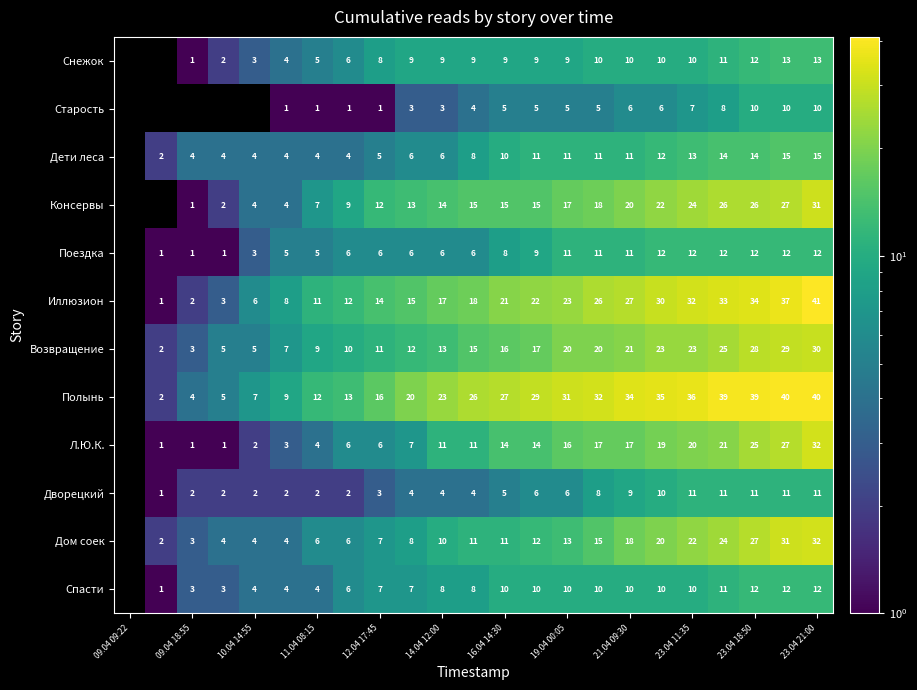

What is the difference between the Иллюзион values at 10.04 14:55 and 11.04 08:15?

5